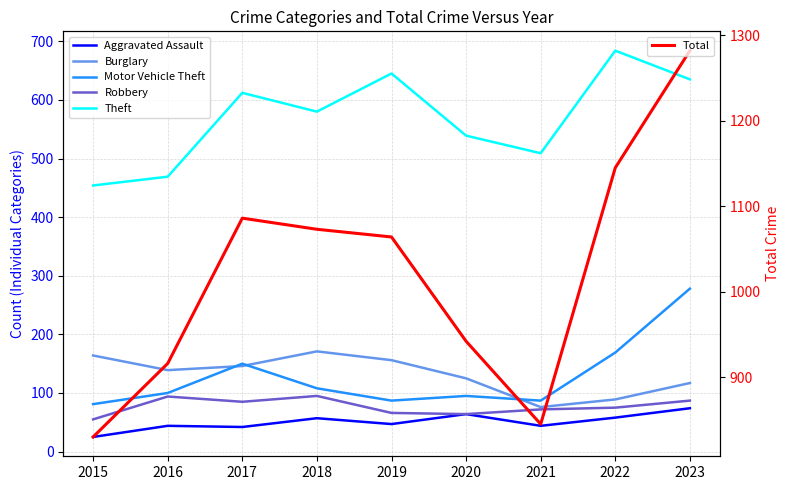

Count the number of data series in this chart.

6